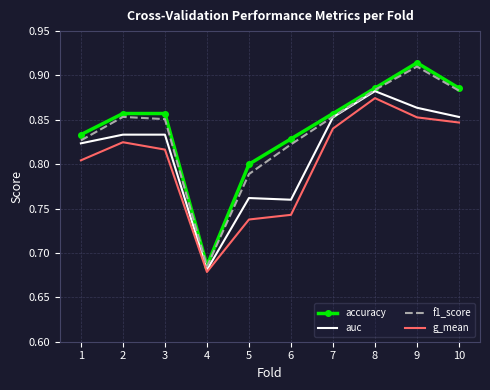

How many distinct data groups are displayed?

4